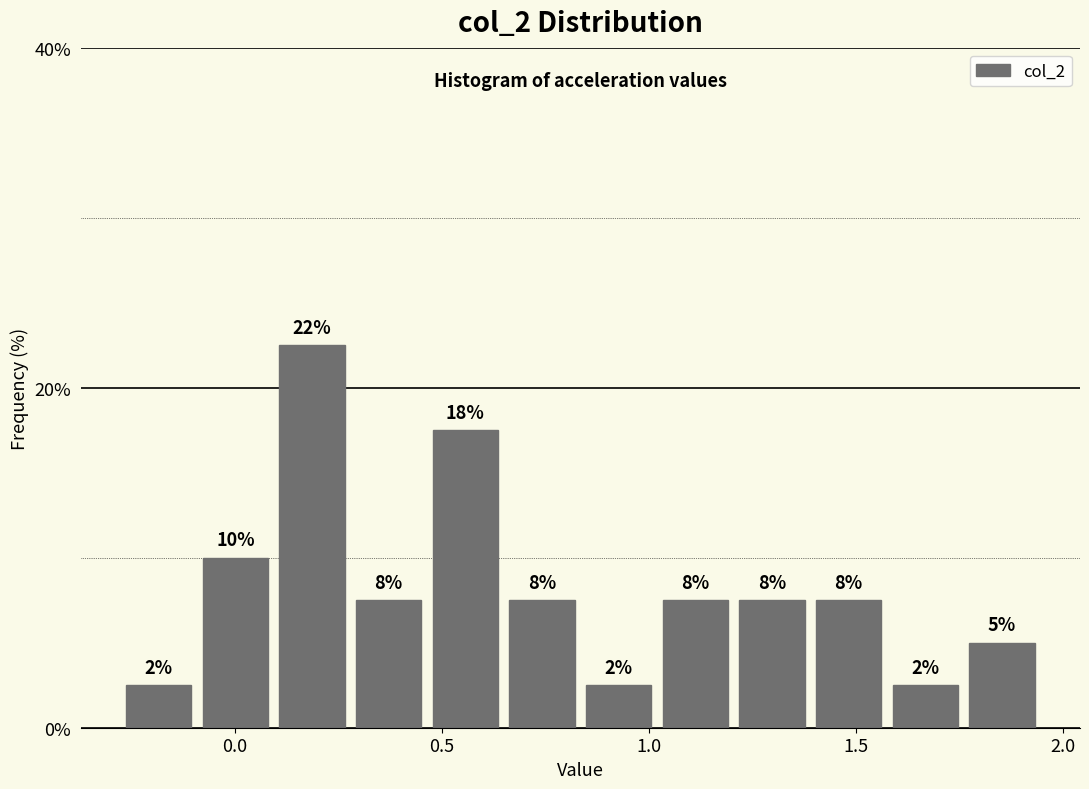

Read against the x-axis, roughly where is the centre of the tallest bar?

0.20